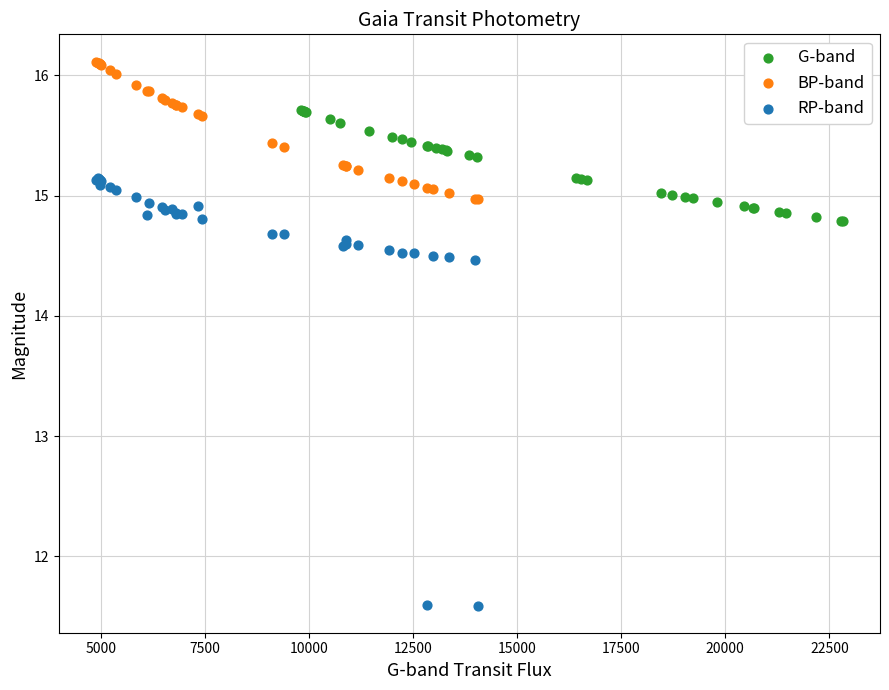

Which series contains the highest Y value?

BP-band